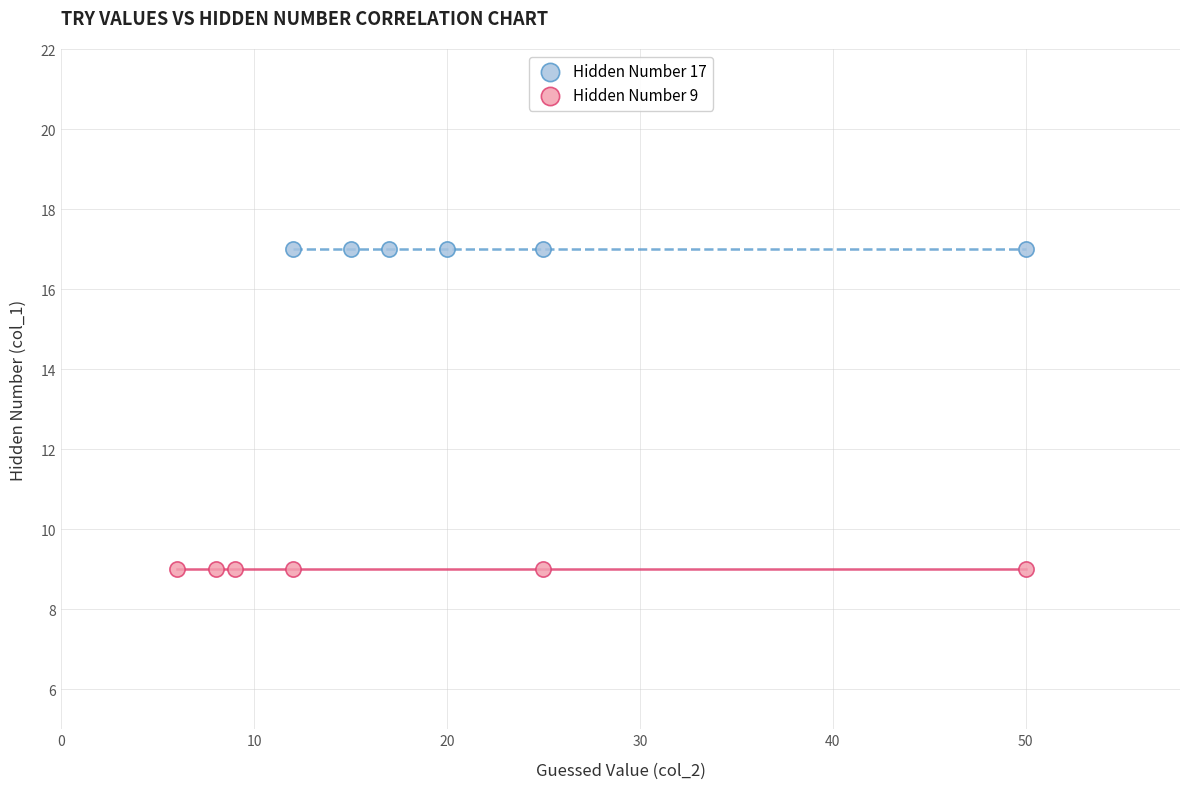

Which series reaches the maximum Y coordinate?

Hidden Number 17